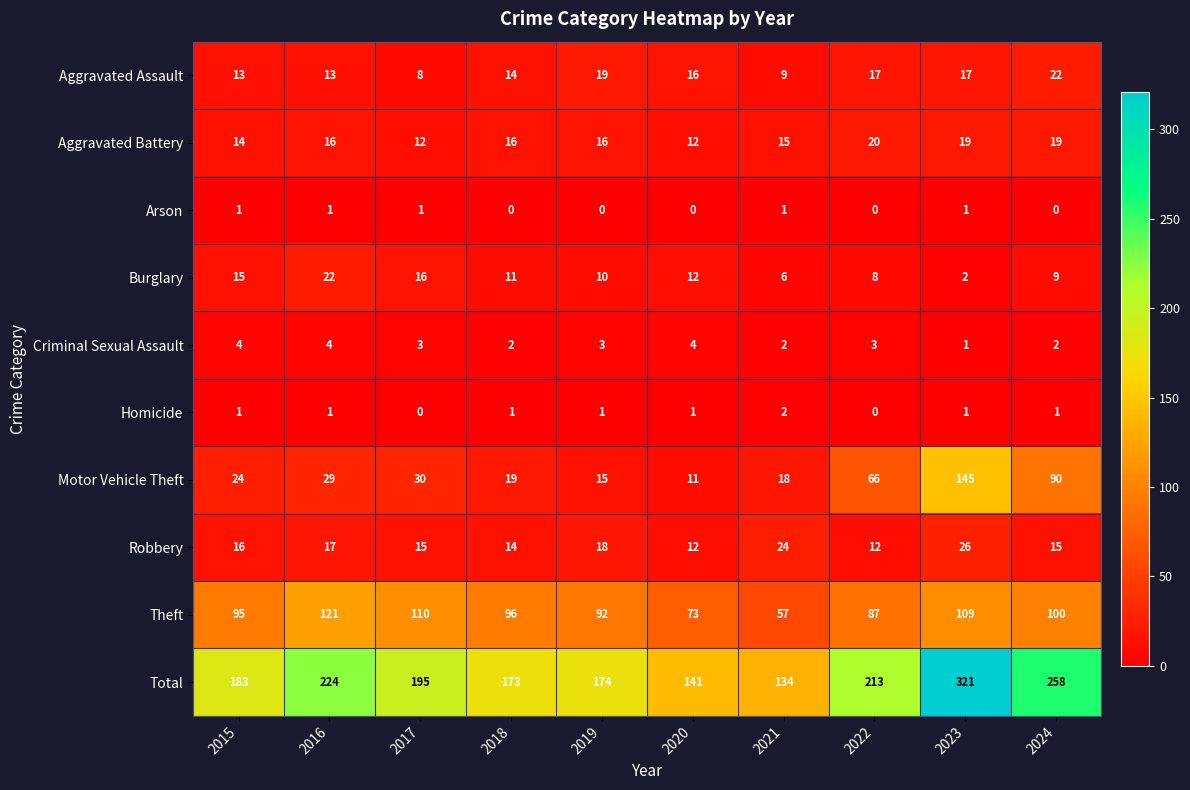

Which category has the highest value across all series?

2023